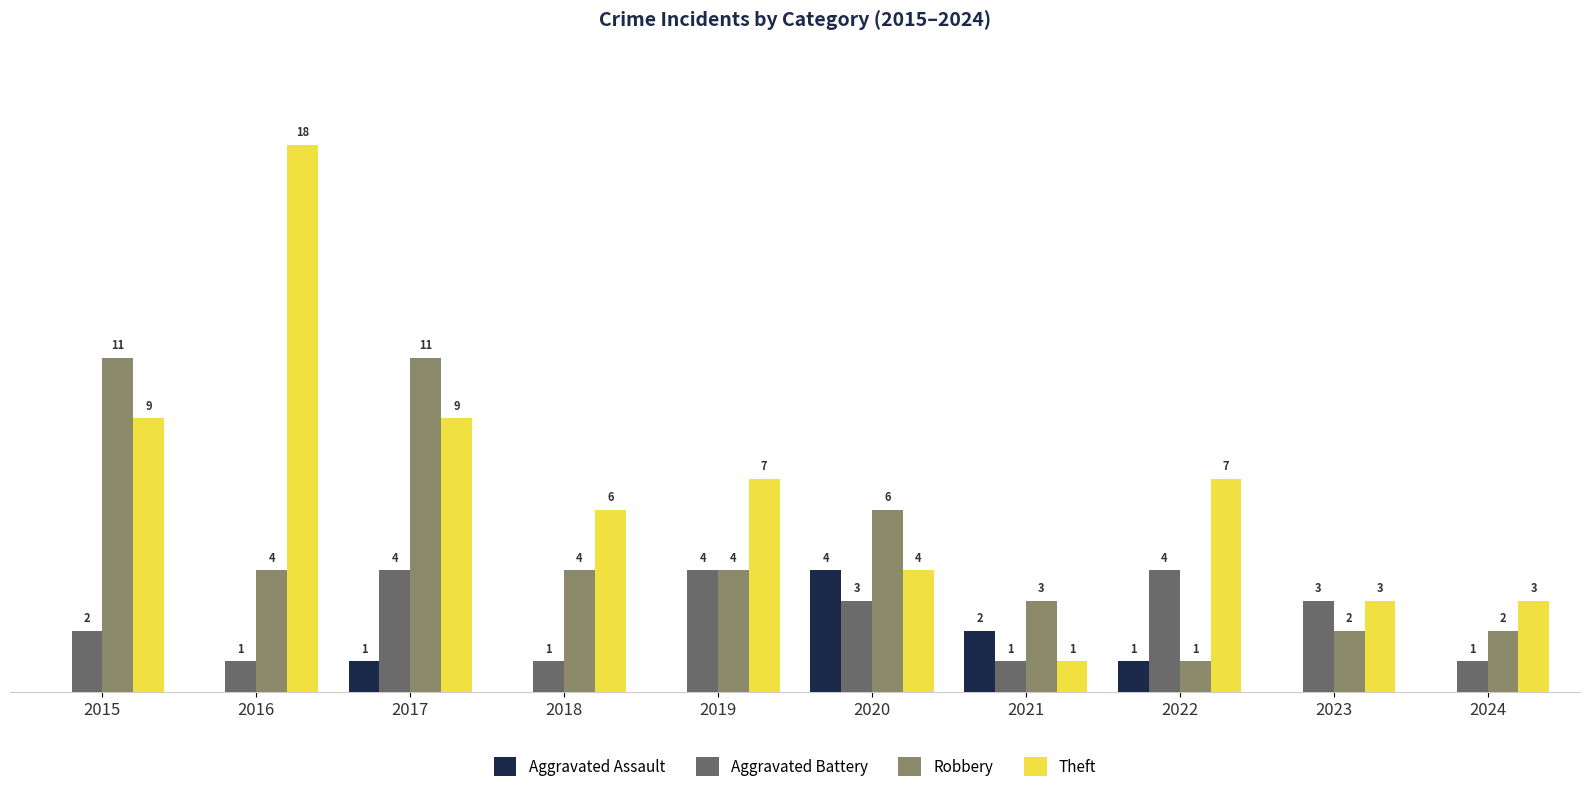

Which series has the largest total across all categories?

Theft